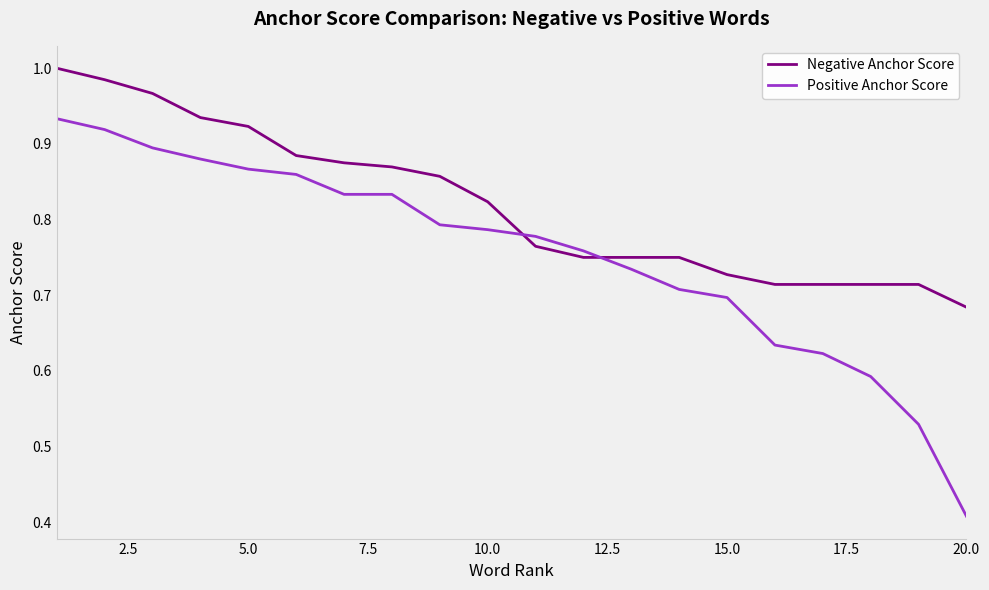

List the series in order of their overall mean, highest first.

Negative Anchor Score, Positive Anchor Score